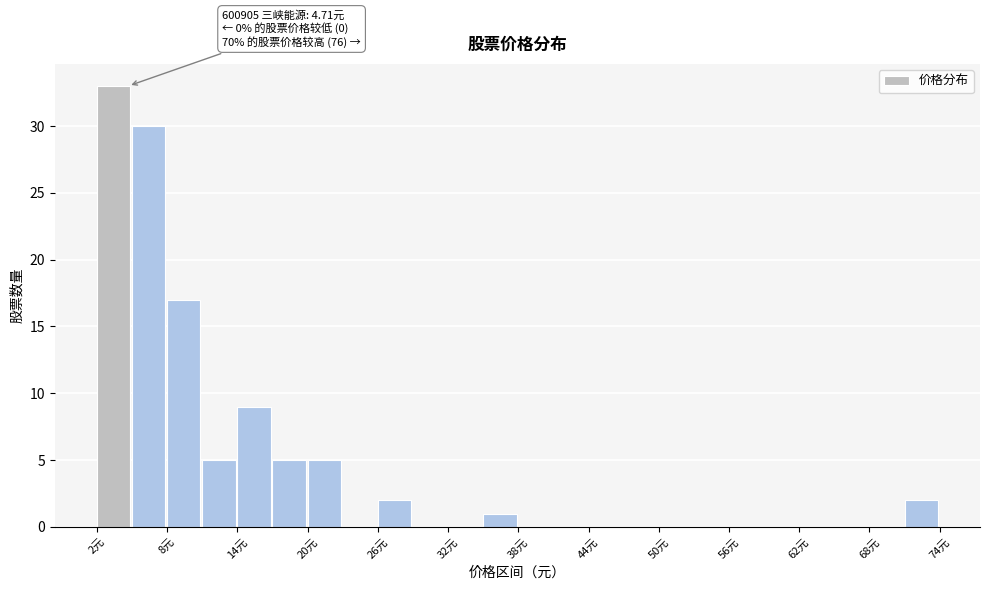

Read against the x-axis, roughly where is the centre of the tallest bar?

3